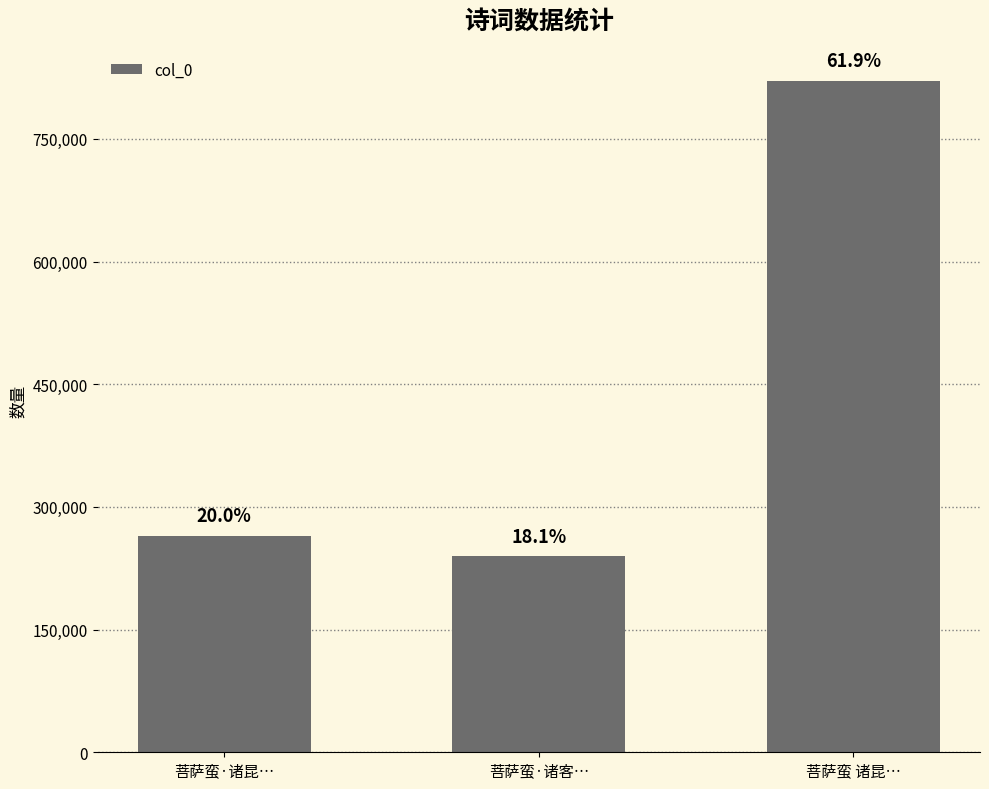

Which category has the highest value across all series?

菩萨蛮 诸昆…